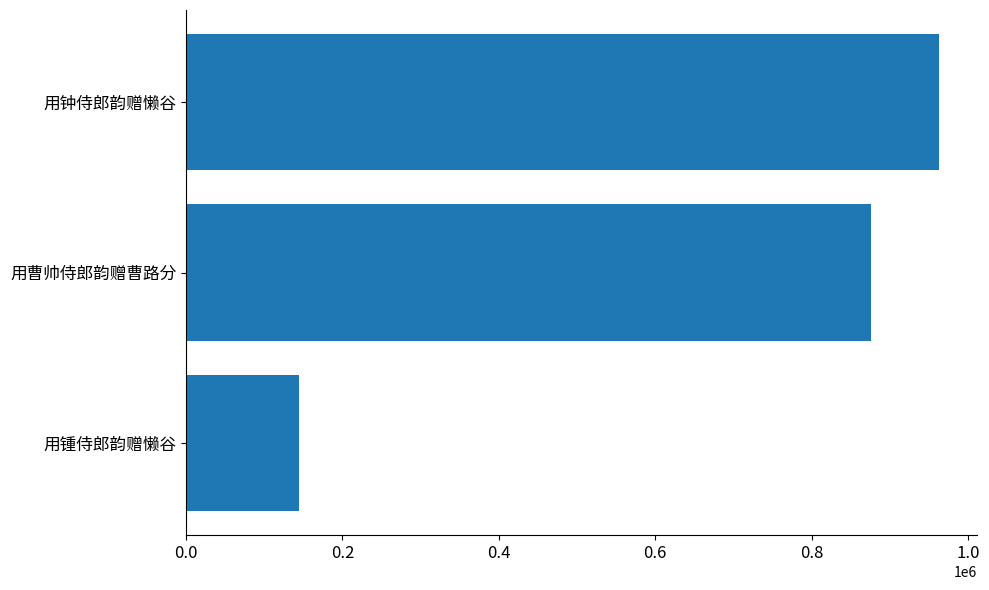

Which has a higher value, 0.4 or 0.2?

0.2